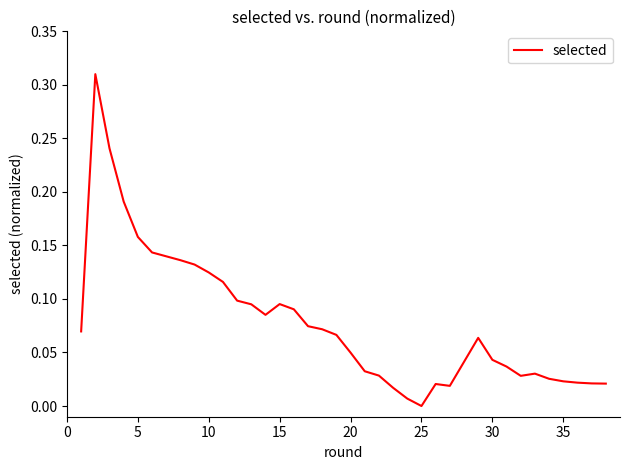

How many points are higher than both their immediate neighbors (excluding endpoints)?

4